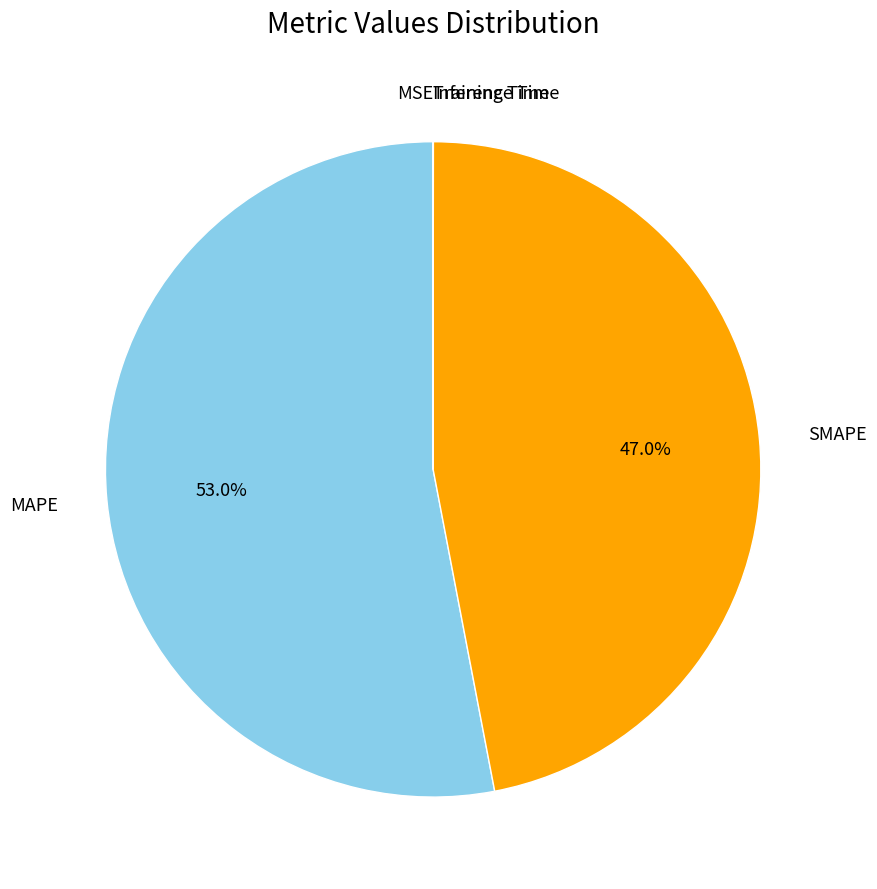

Is there a majority slice in this chart?

Yes